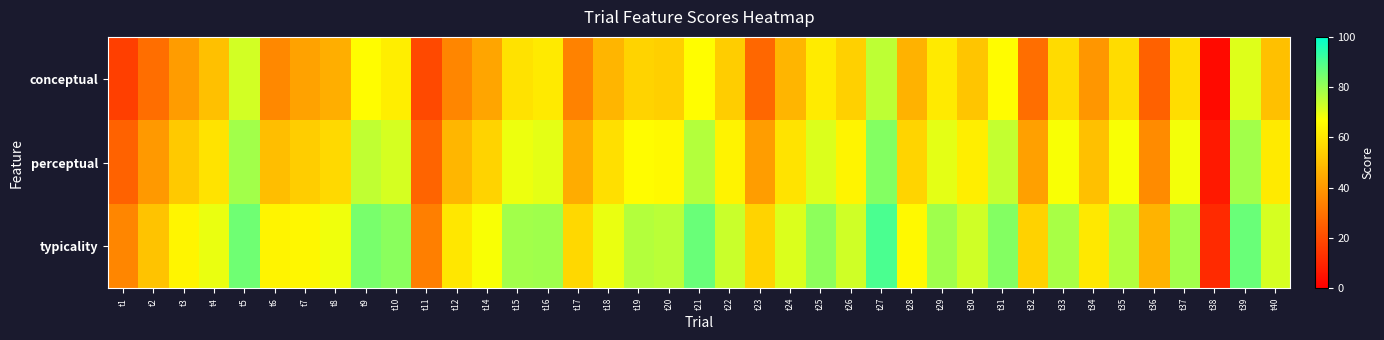

Count the number of categories in the chart.

39